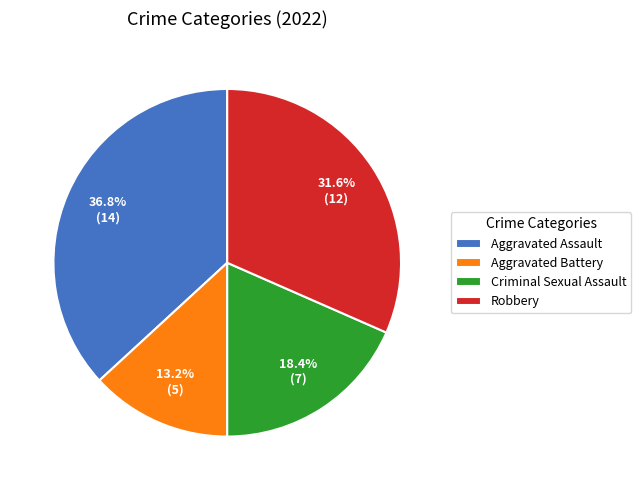

Is there any slice that represents more than half of the pie?

No